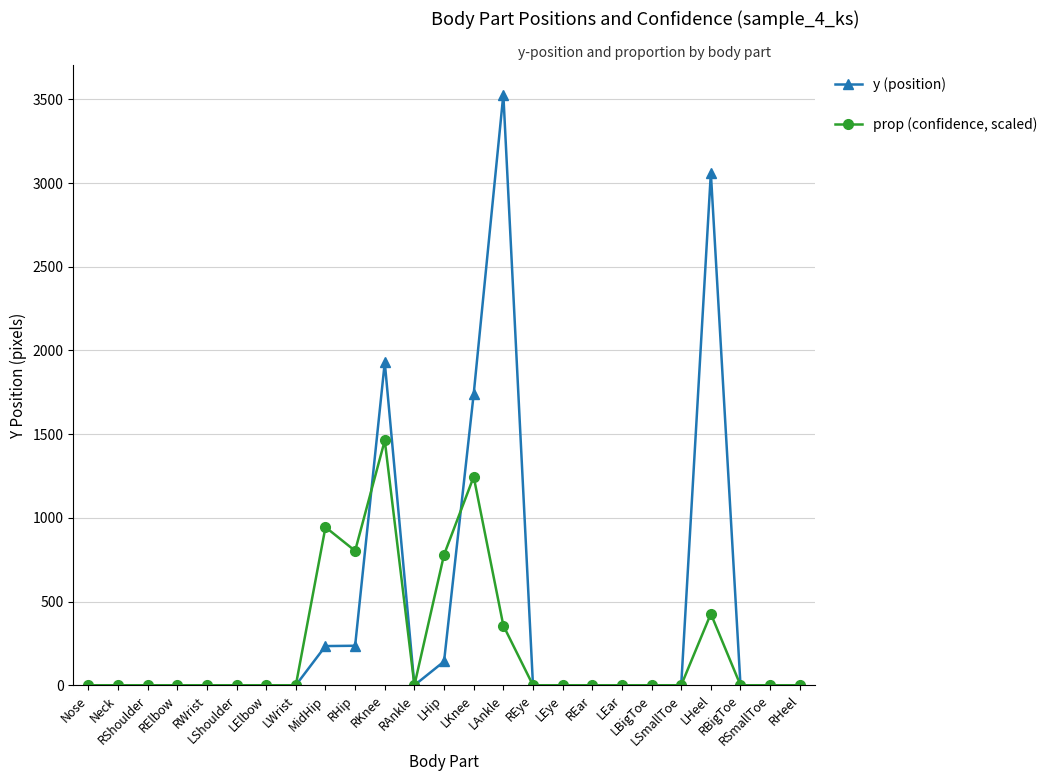

True or false: prop (confidence, scaled) has more than 0 points higher than both neighbors.

True